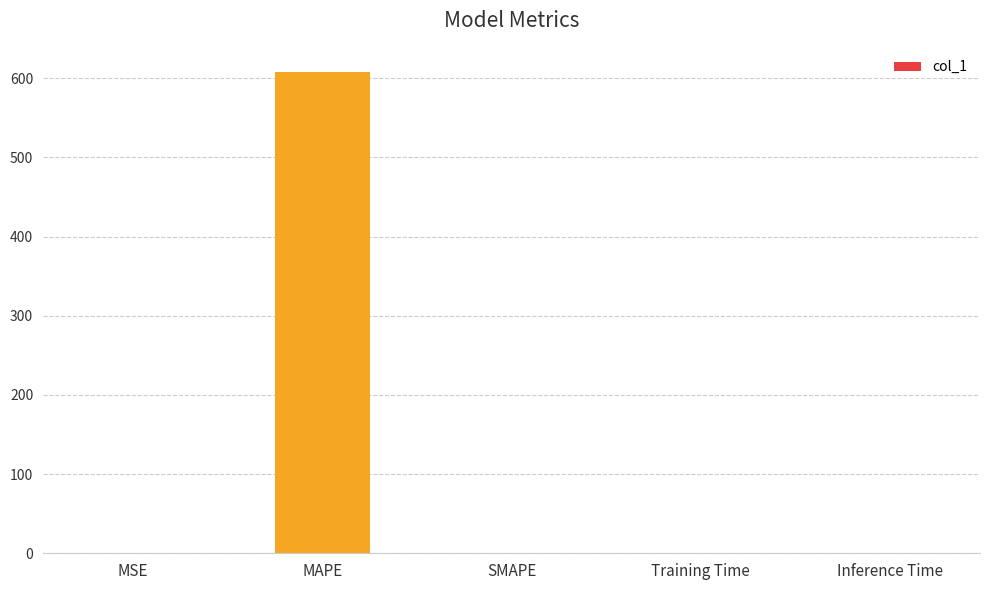

Which category has the highest value across all series?

MAPE